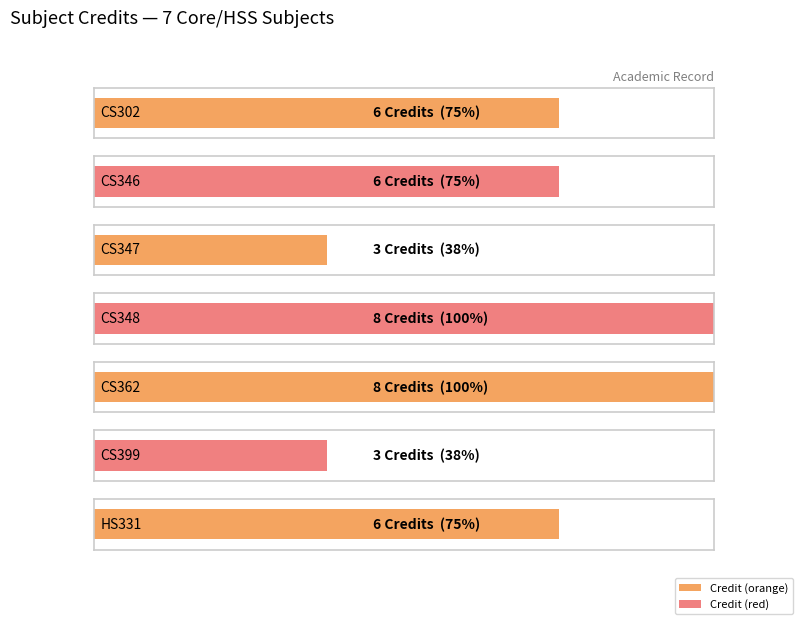

What is the average value?

6